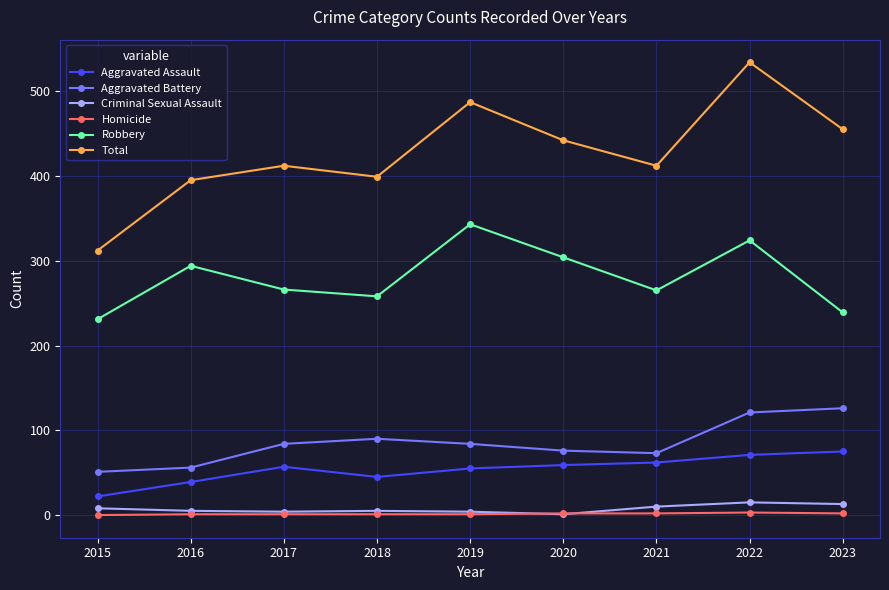

What is the maximum value shown in the chart?

534